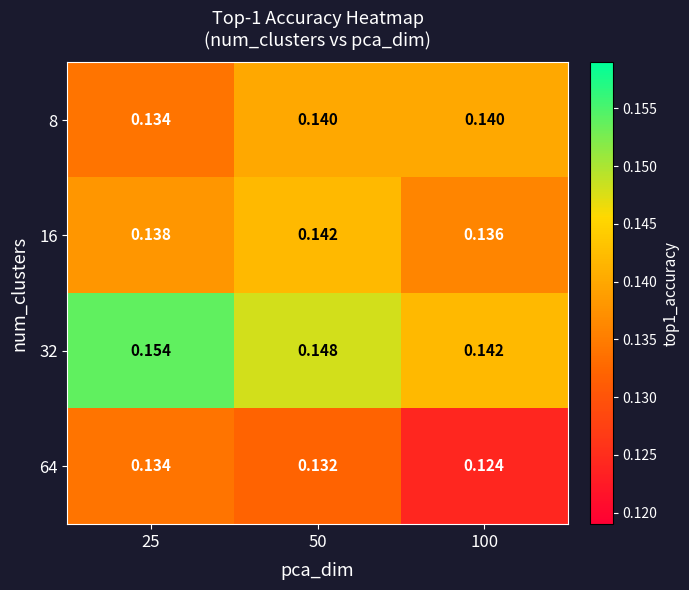

Is the value of 64 at 100 greater than the value of 32 at 25?

No